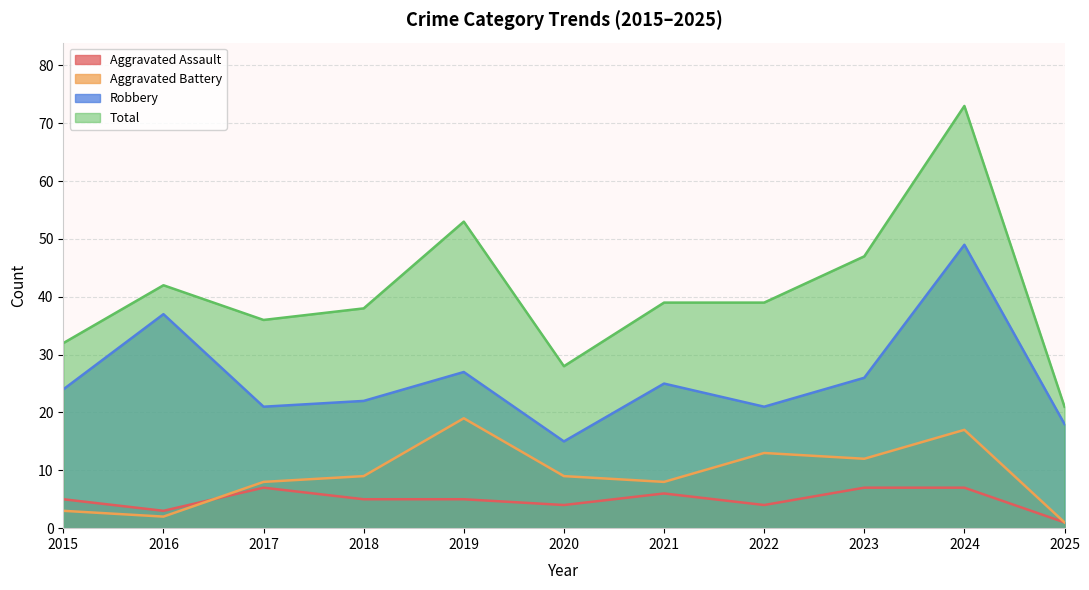

Rank the categories by Aggravated Battery value from highest to lowest.

2019, 2024, 2022, 2023, 2018, 2020, 2017, 2021, 2015, 2016, 2025